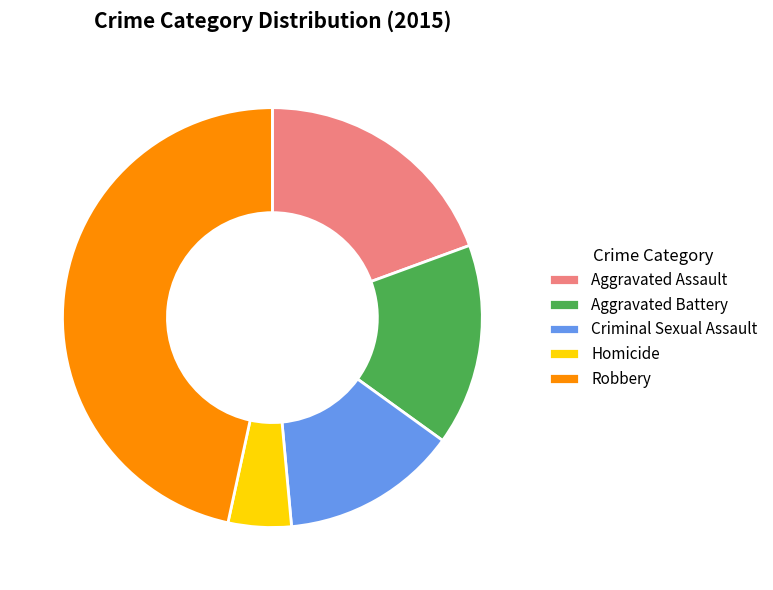

The Aggravated Battery slice represents 16% of the pie. True or false?

True